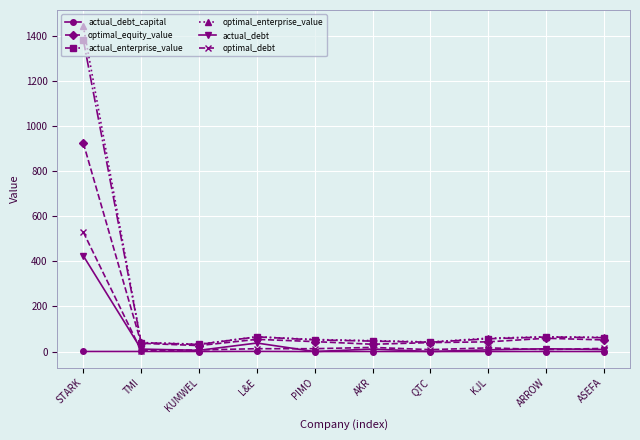

How many categories are shown in the chart?

10